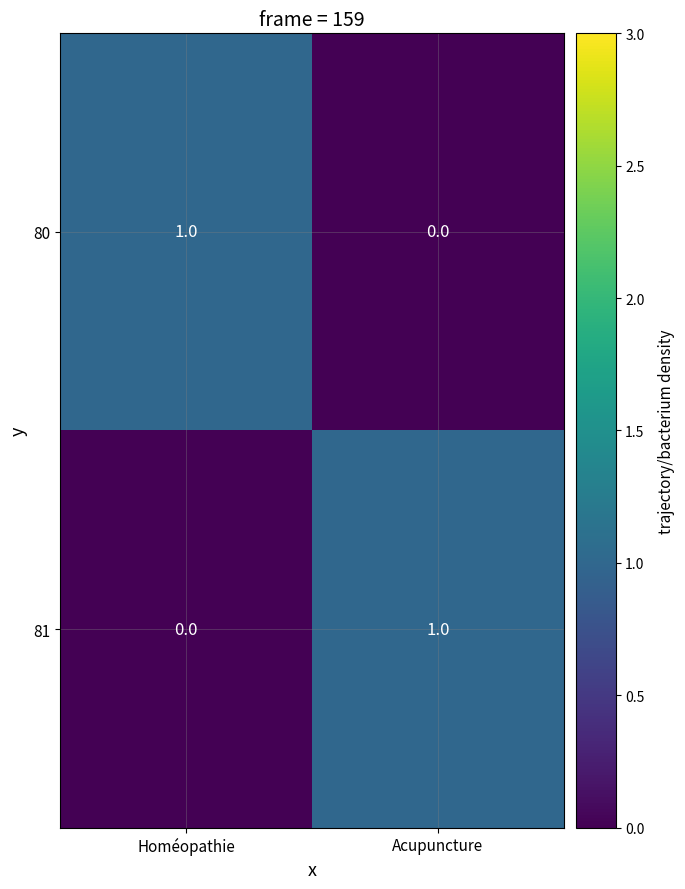

The value of 81 at Acupuncture is 0. True or false?

False